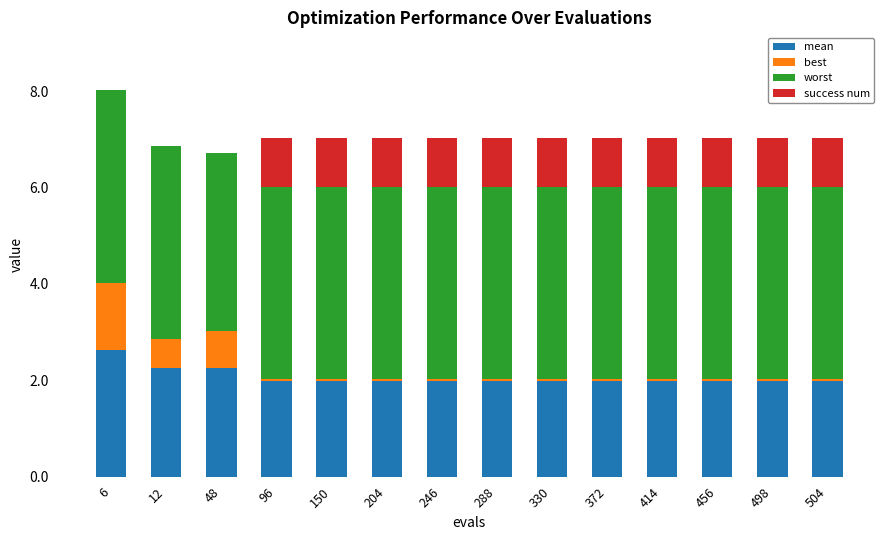

How many distinct data groups are displayed?

4